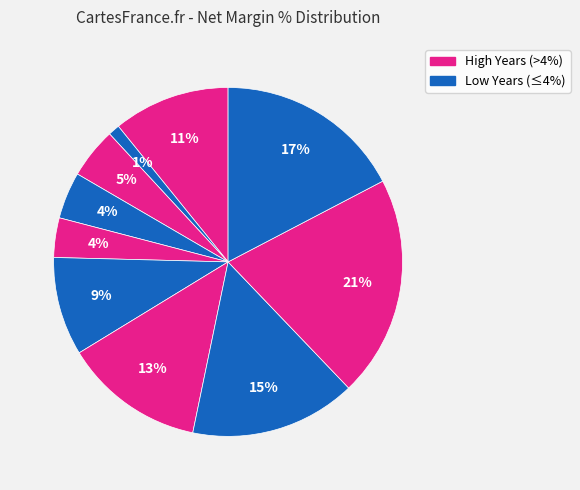

Count the number of slices in the pie.

10